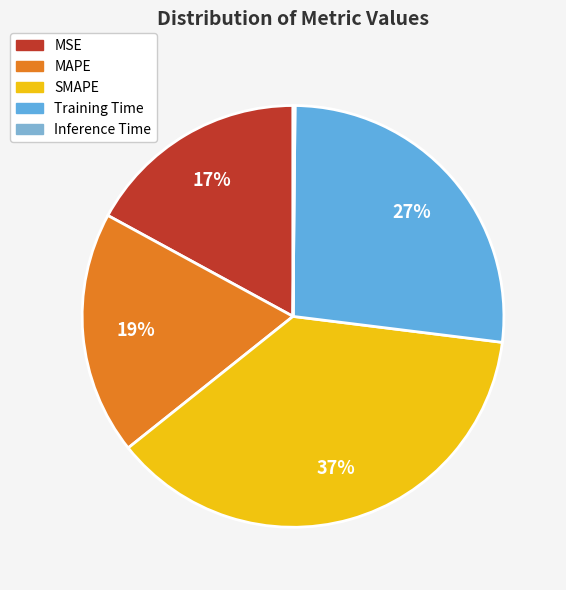

How many segments does this pie chart have?

5